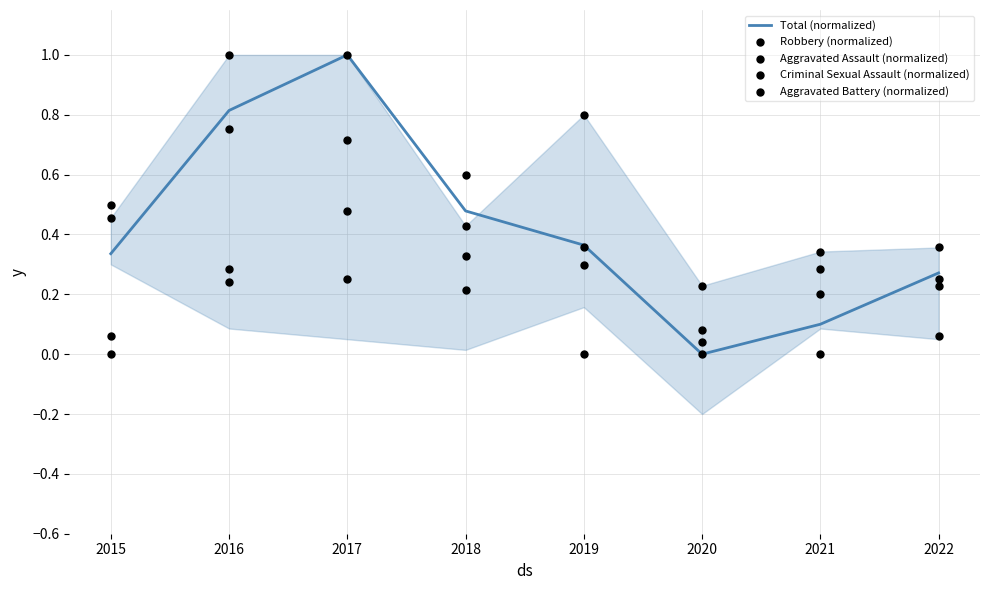

Which series has the largest total across all categories?

Aggravated Assault (normalized)